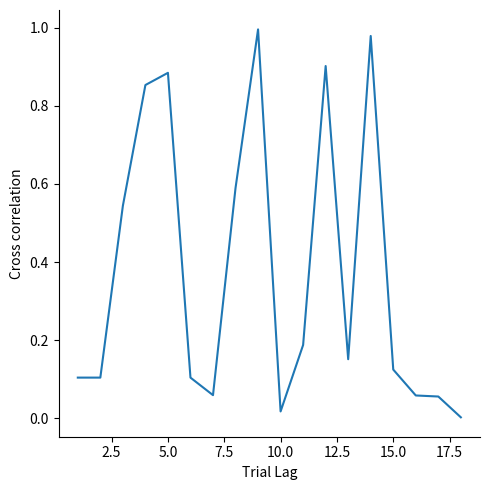

Does the chart have visible grid lines?

No